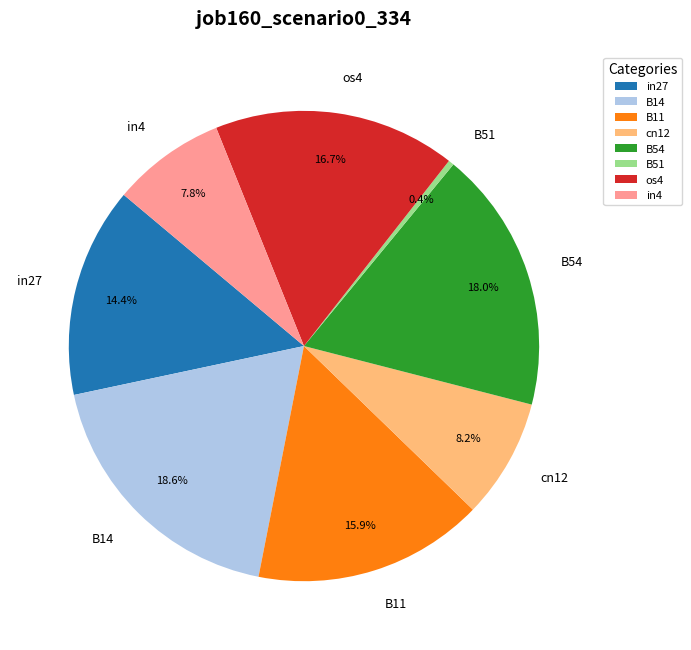

To the nearest percent, what is the combined percentage of in4 and B51?

8%